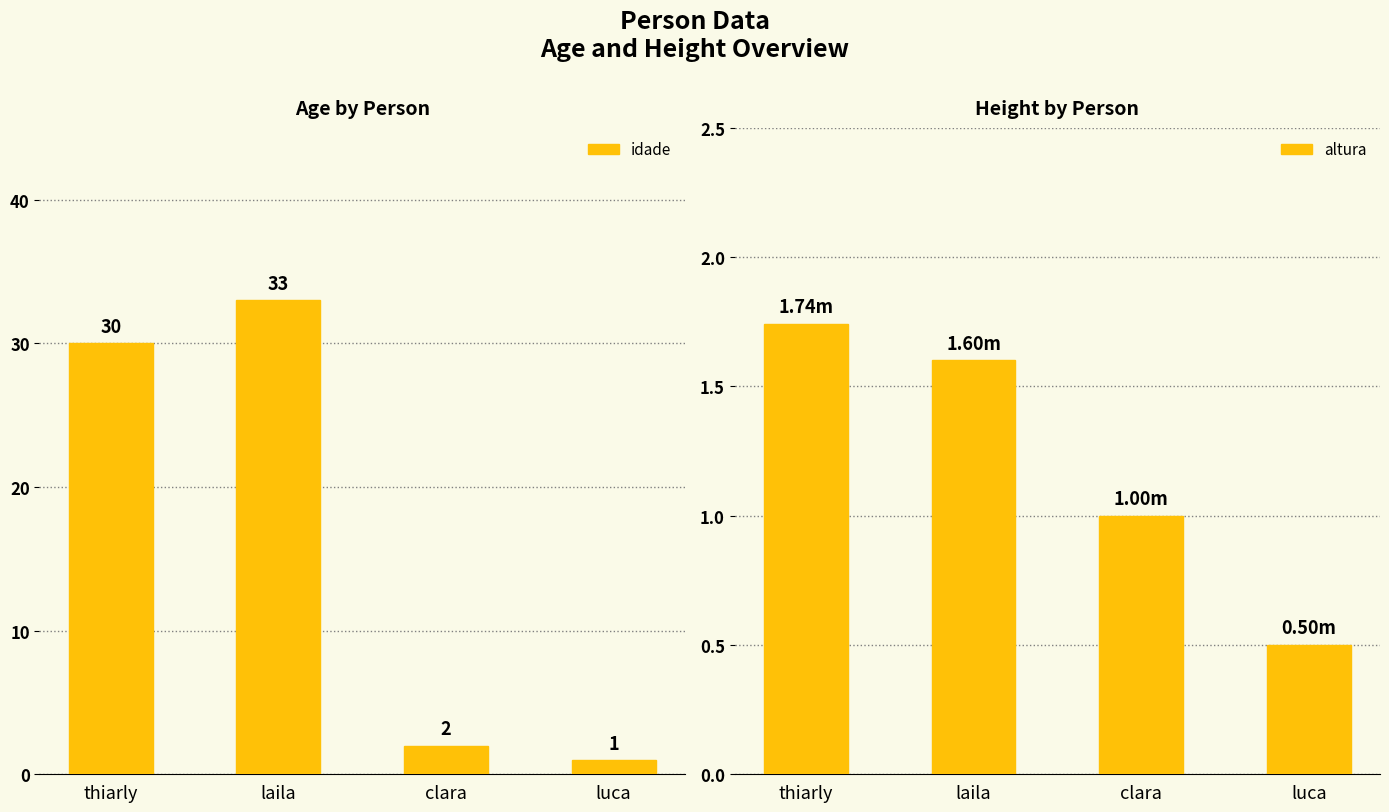

How many data points in idade are less than 30?

2